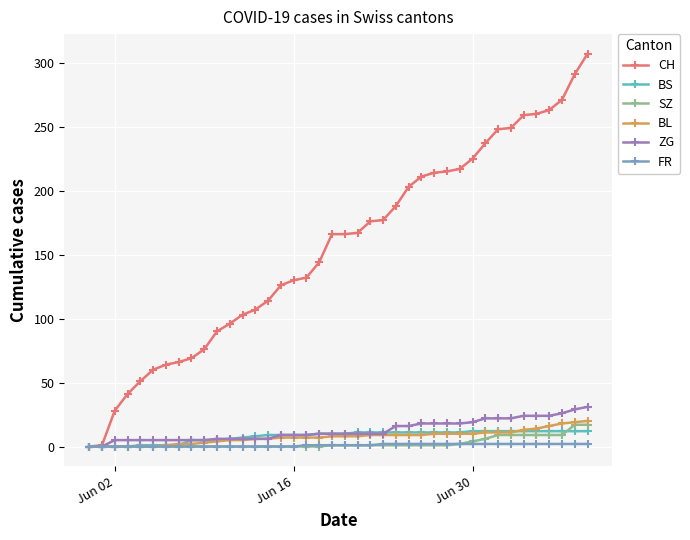

At how many categories does at least one series exceed 182?

16